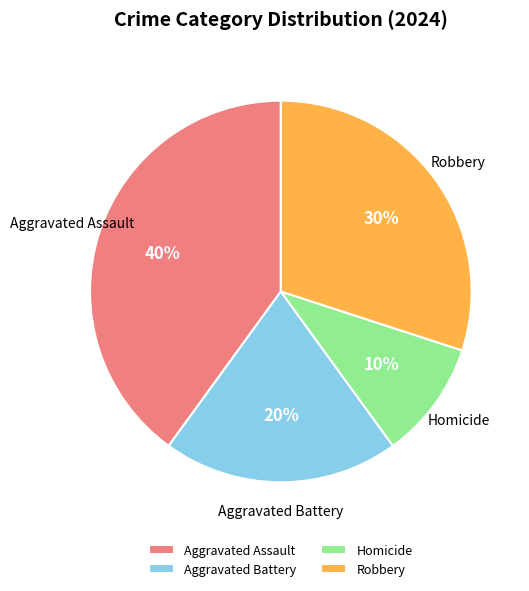

Is there a majority slice in this chart?

No